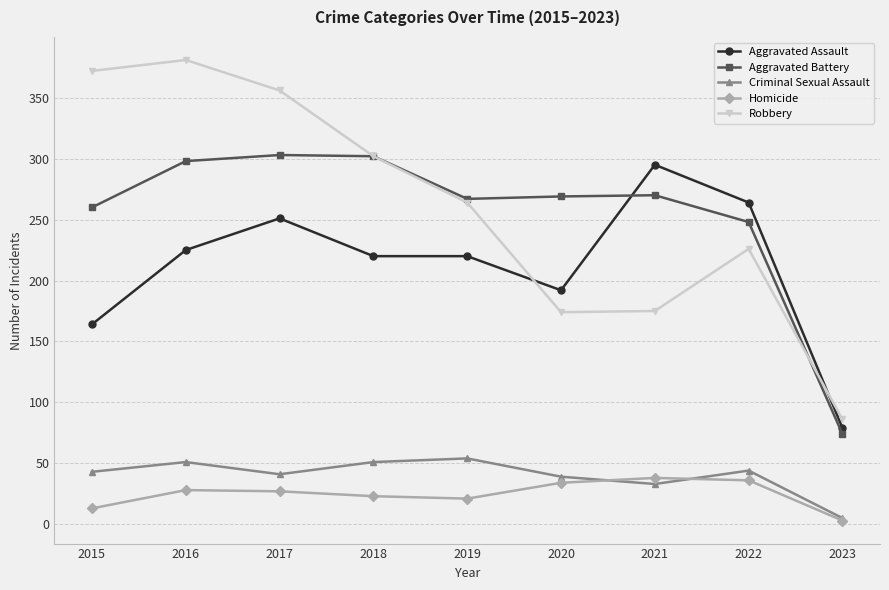

Which series has the widest spread of values?

Robbery